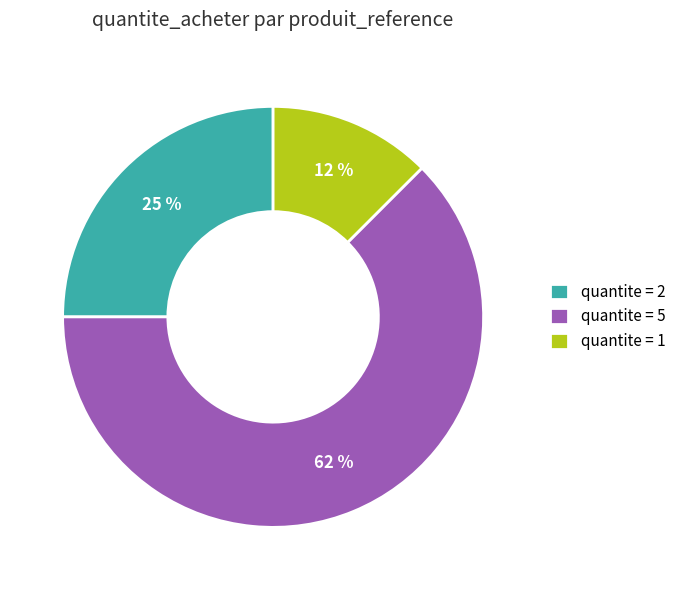

Count the number of slices in the pie.

3